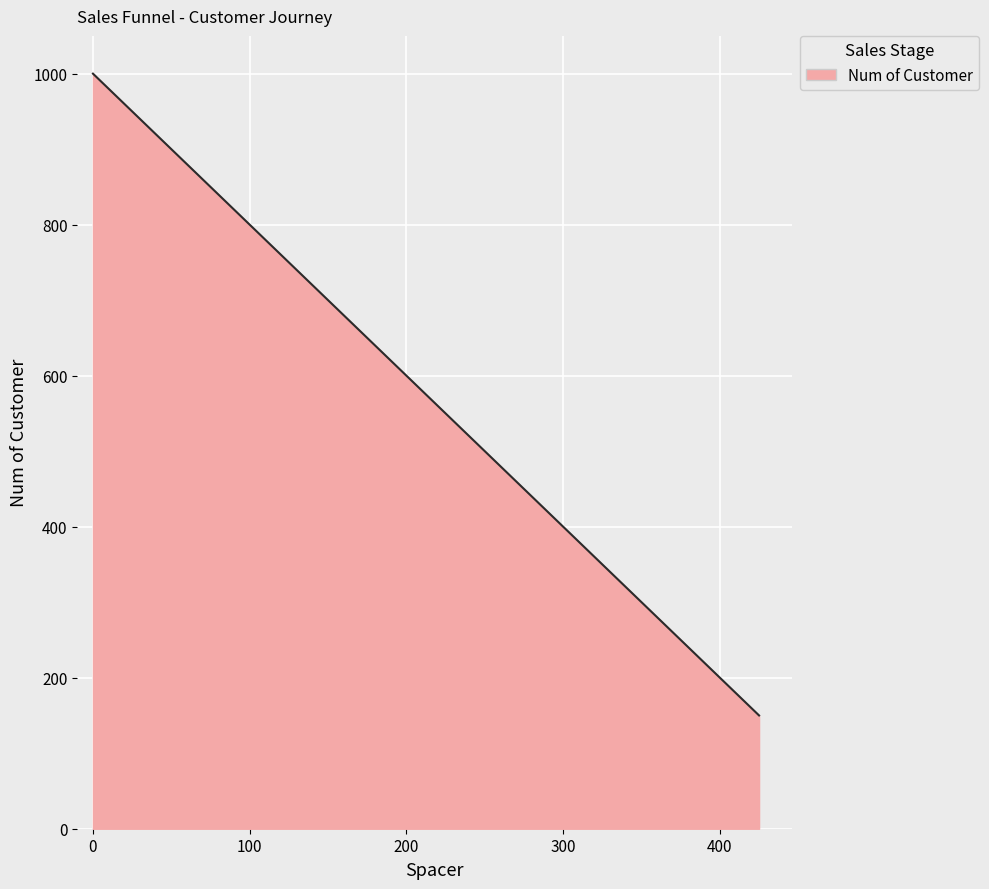

True or false: there are more than 2 points higher than both neighbors.

False